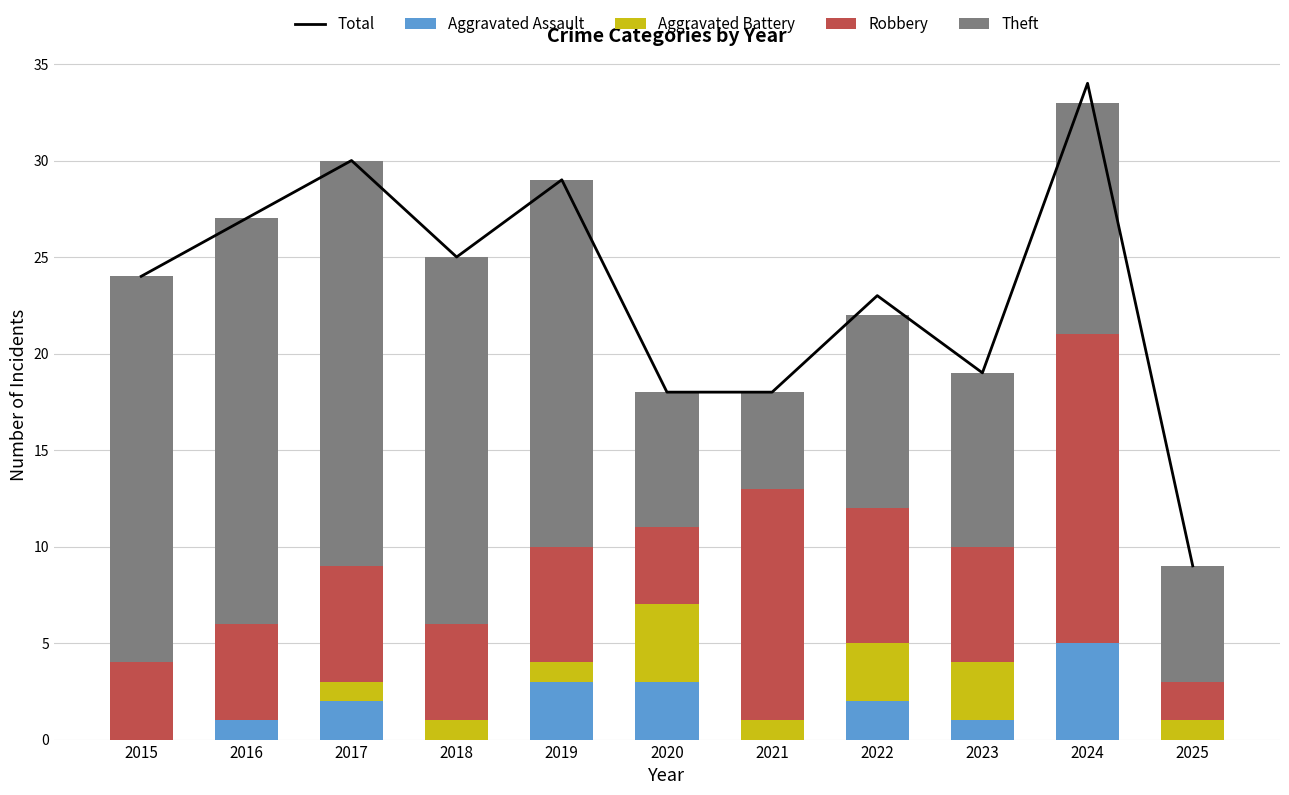

Which category has the highest value in the Total series?

2024